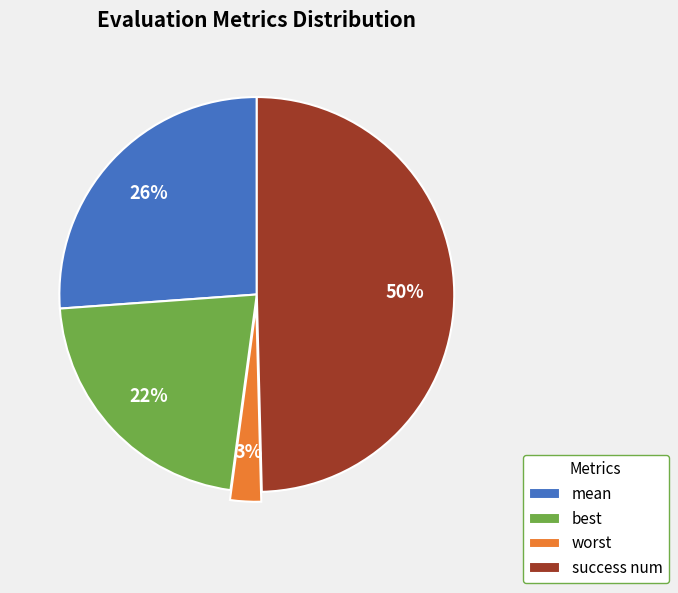

True or false: best accounts for 33% of the total.

False